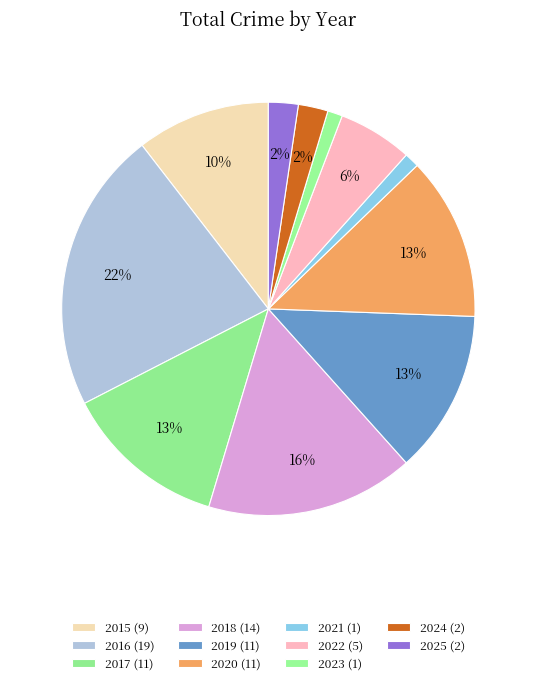

How many slices are in this pie chart?

11